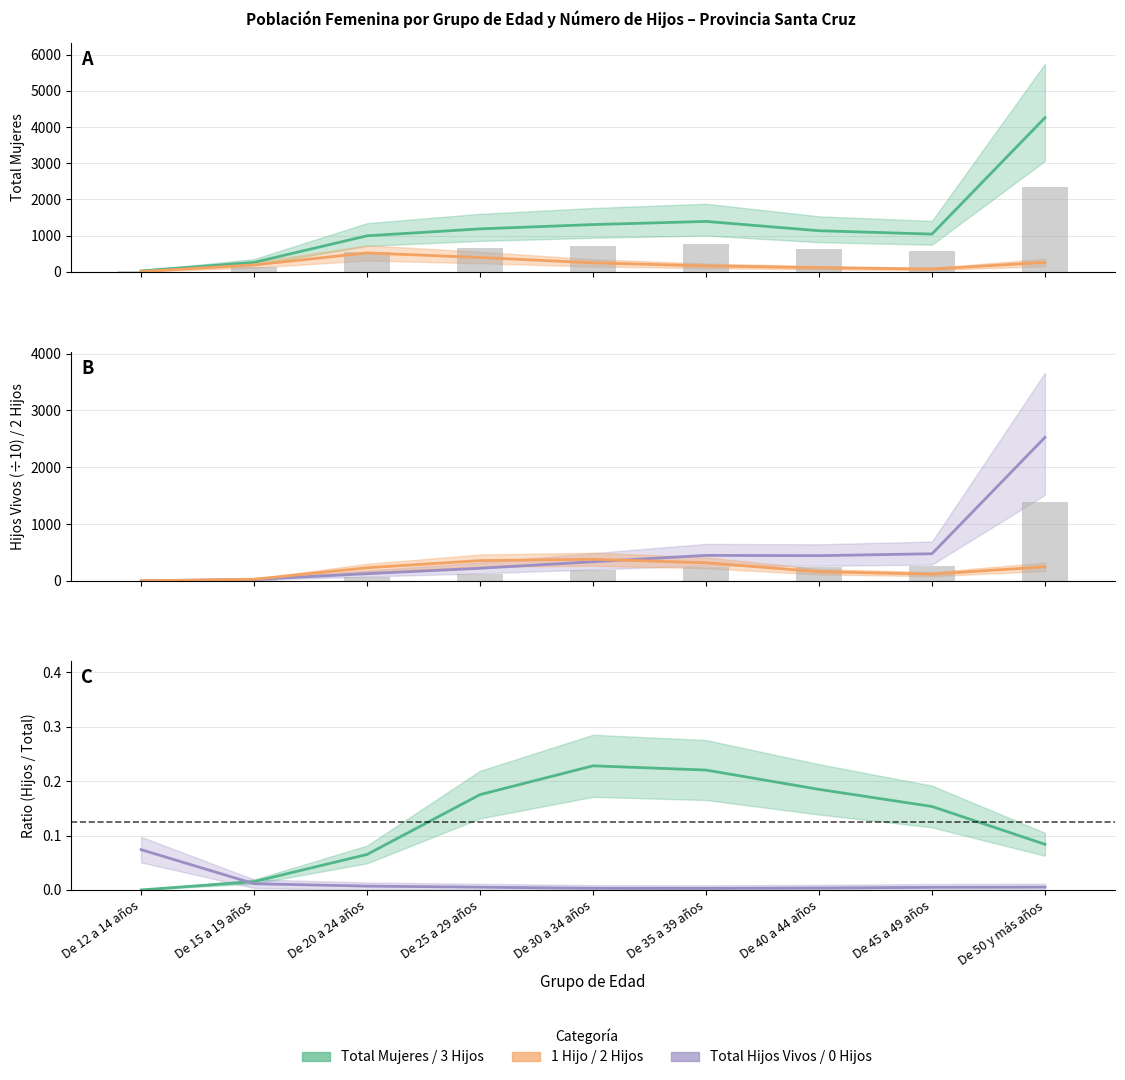

Does the chart contain any negative values?

No